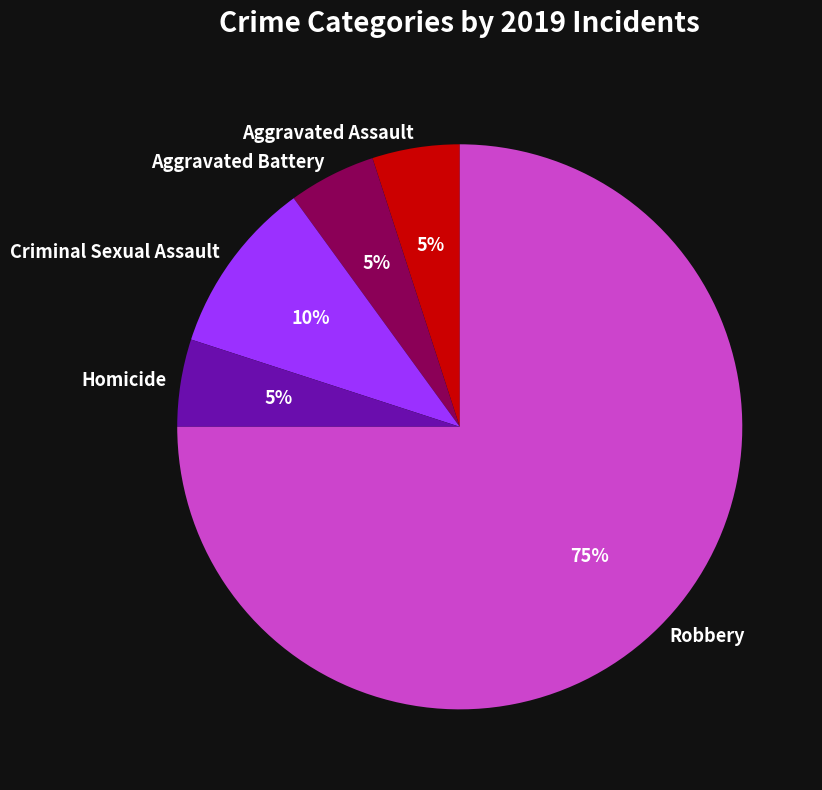

To the nearest percent, what portion does Aggravated Battery represent?

5%